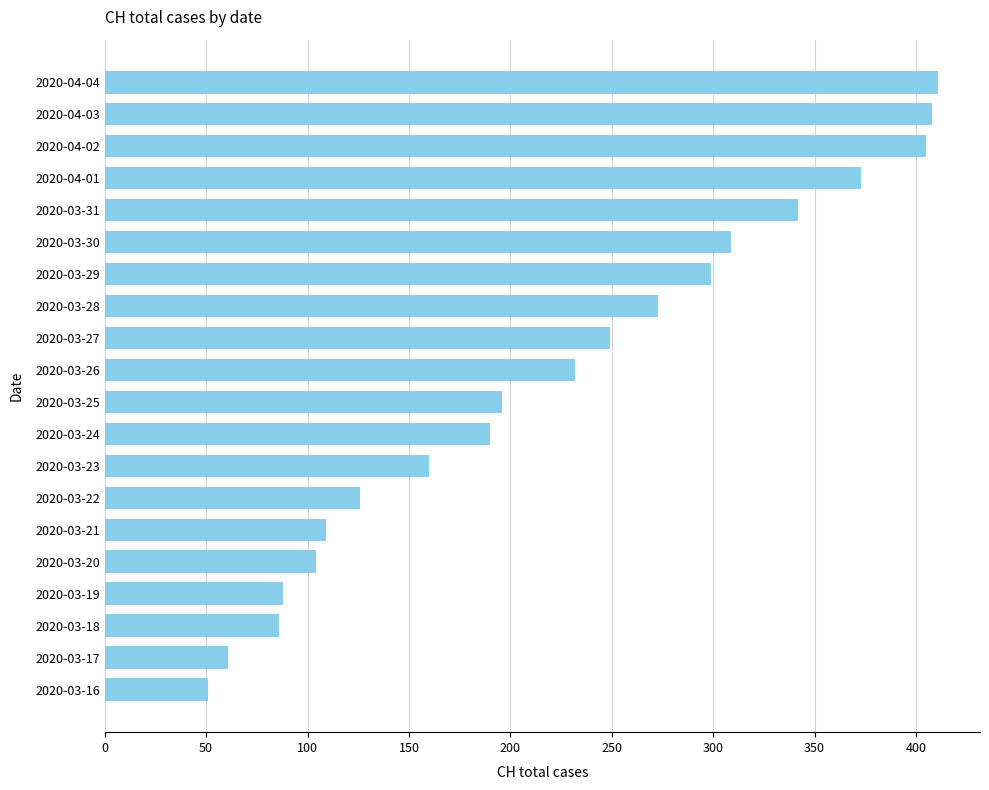

What is the value of the 20th bar from the top?

51